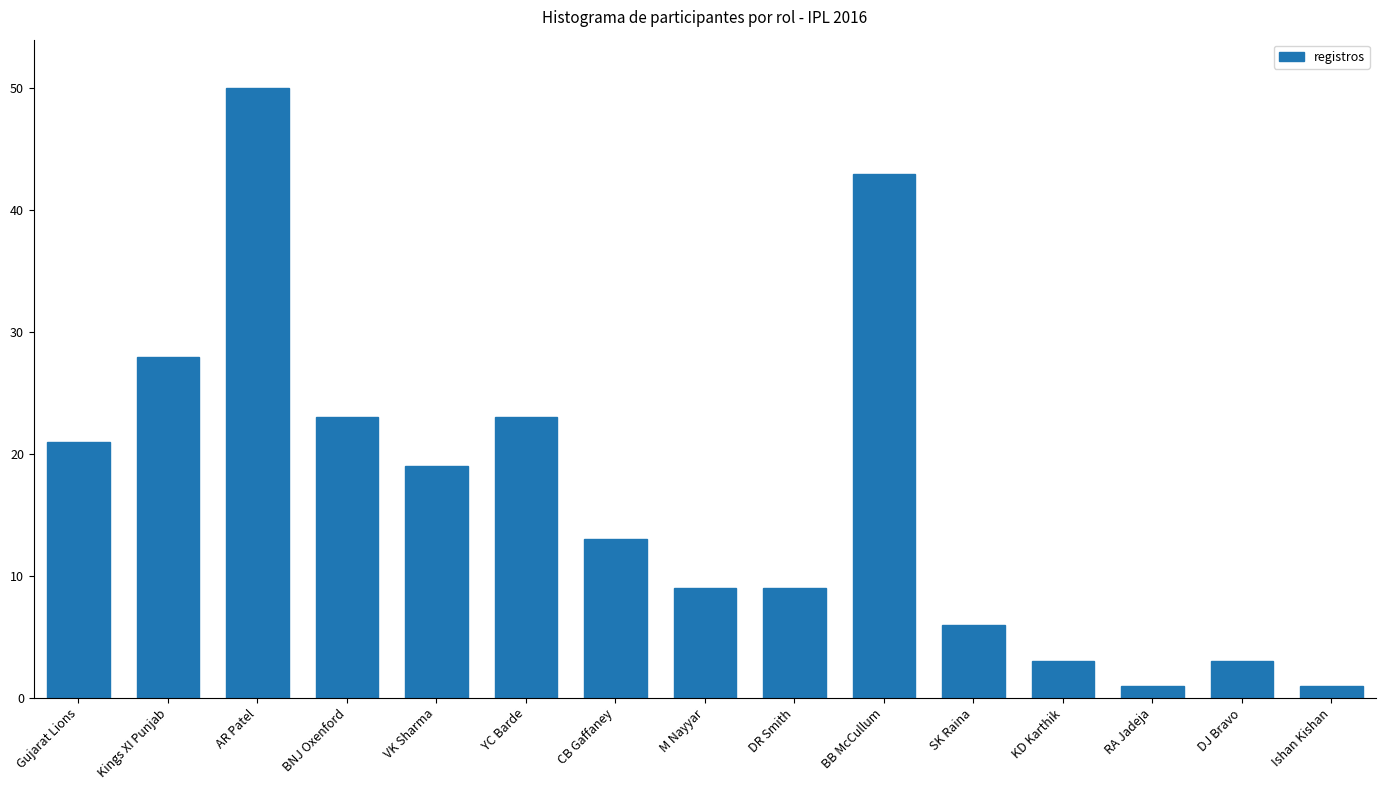

What is the label of the 4th bar from the left?

BNJ Oxenford